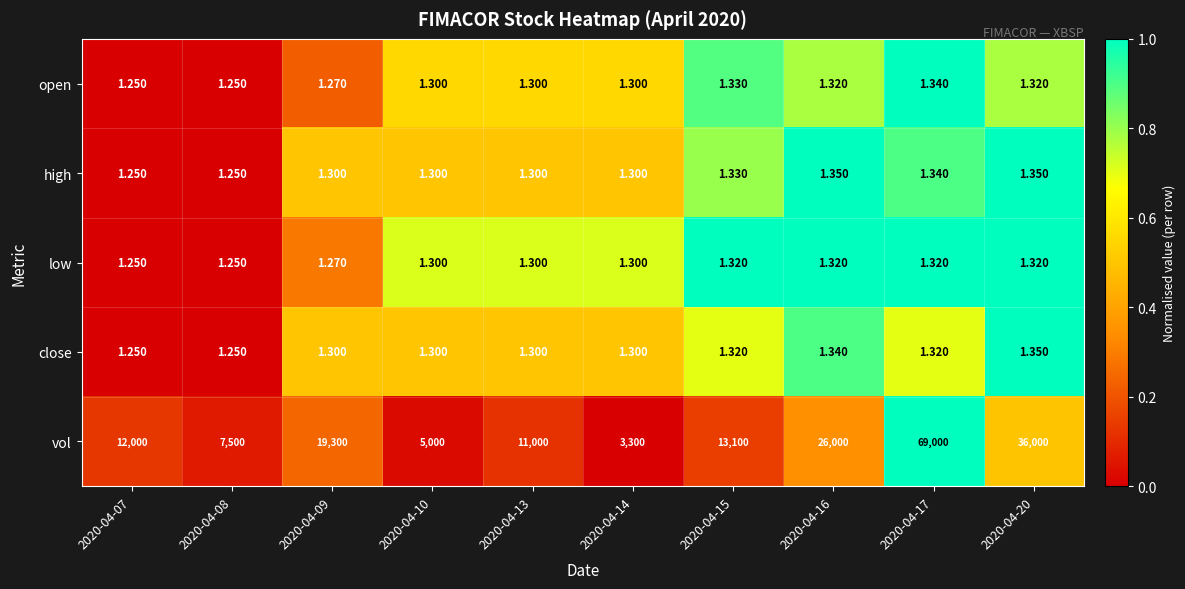

Which series changed the most between 2020-04-10 and 2020-04-14?

vol